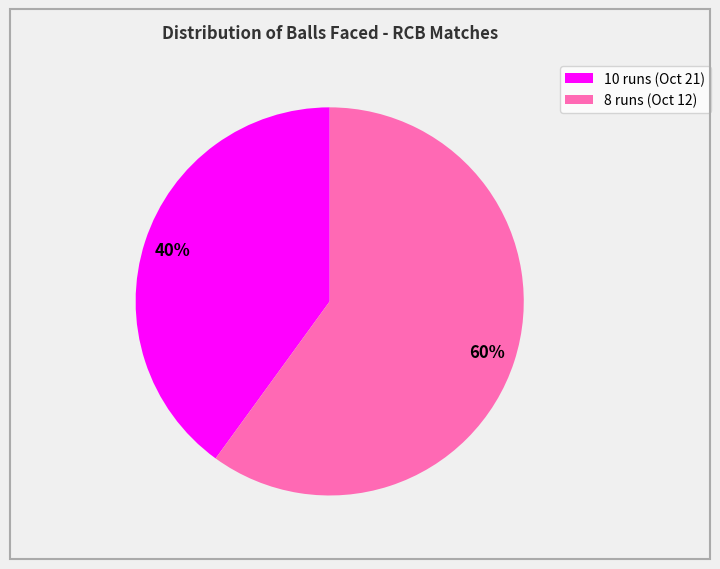

True or false: 8 runs (Oct 12) accounts for 60% of the total.

True